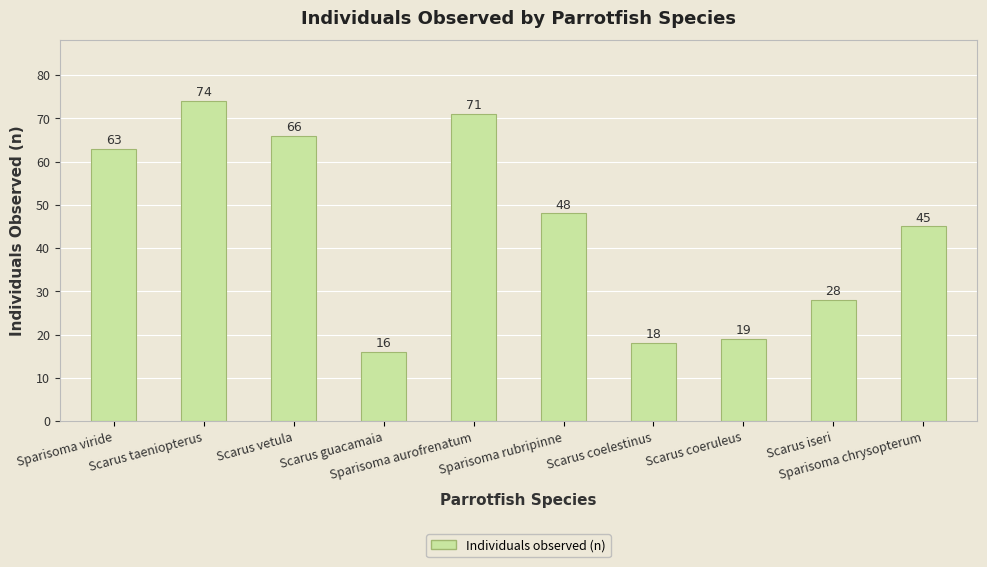

What is the label of the 9th bar from the right?

Scarus taeniopterus